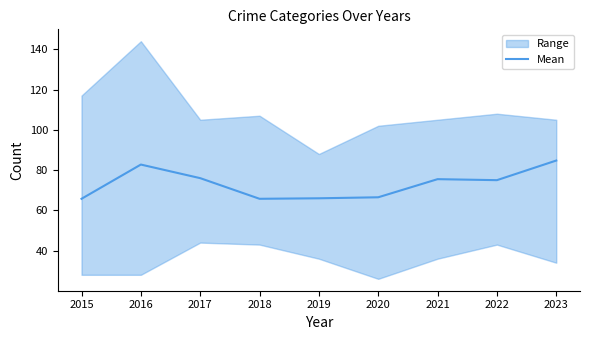

Rank the categories by value from lowest to highest.

2015, 2018, 2019, 2020, 2022, 2021, 2017, 2016, 2023